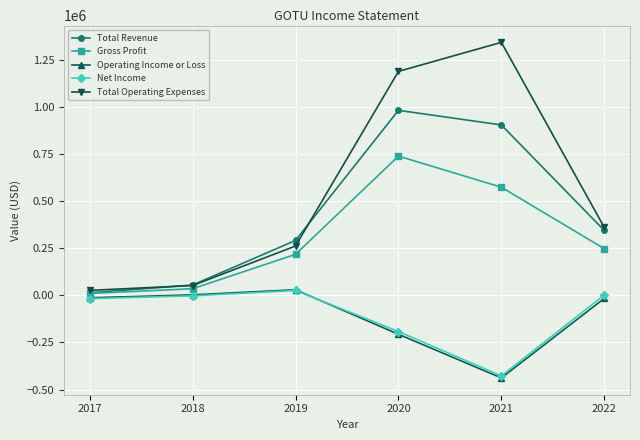

What is the minimum value shown in the chart?

-438200